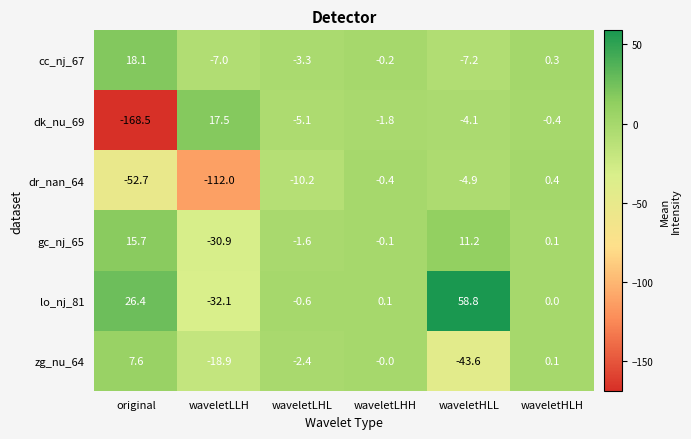

What is the difference between the maximum and second lowest values in the dk_nu_69 series?

22.6